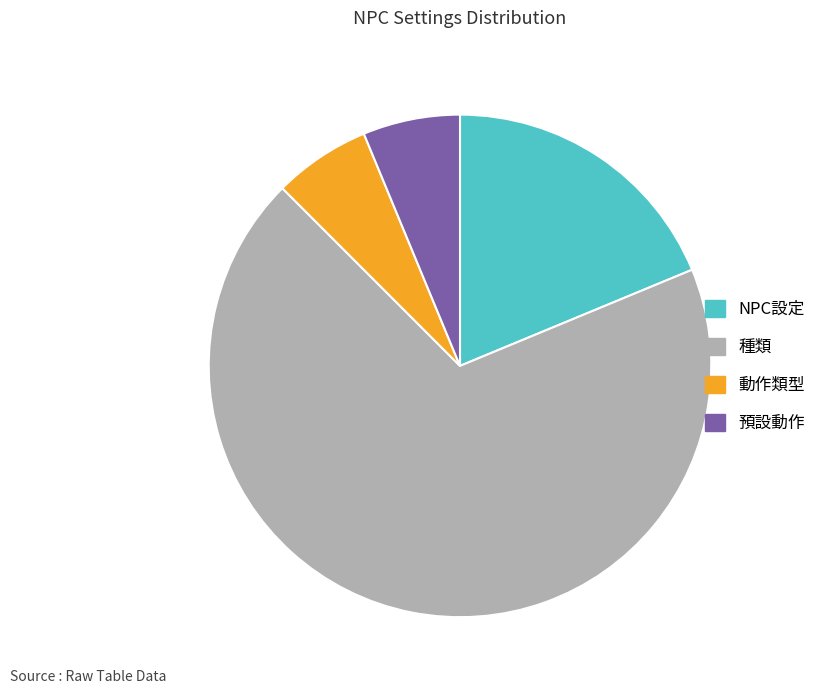

Which category accounts for the majority?

種類